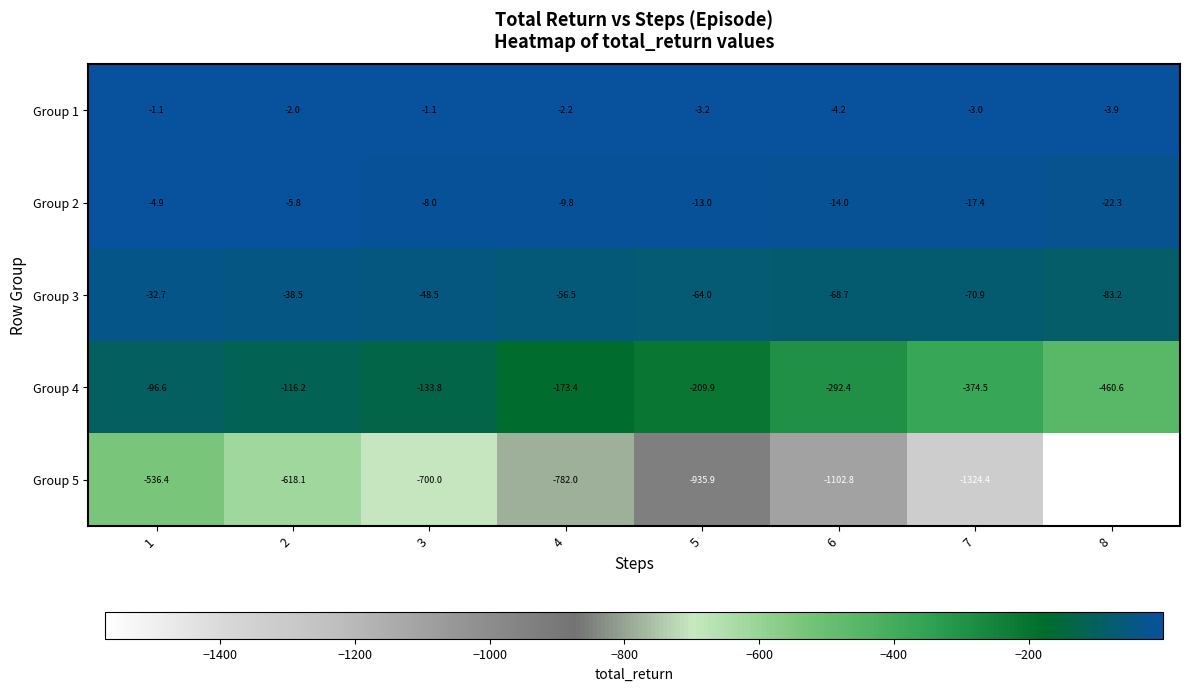

The value of Group 4 at 6 is -444.1. True or false?

False